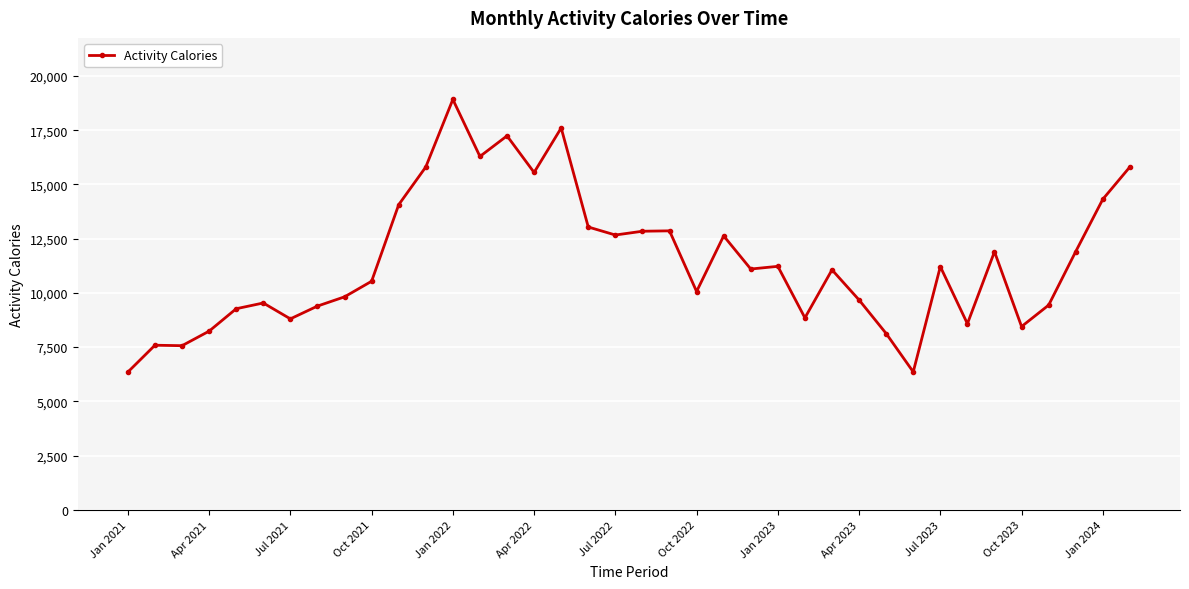

What is the greatest value displayed?

18916